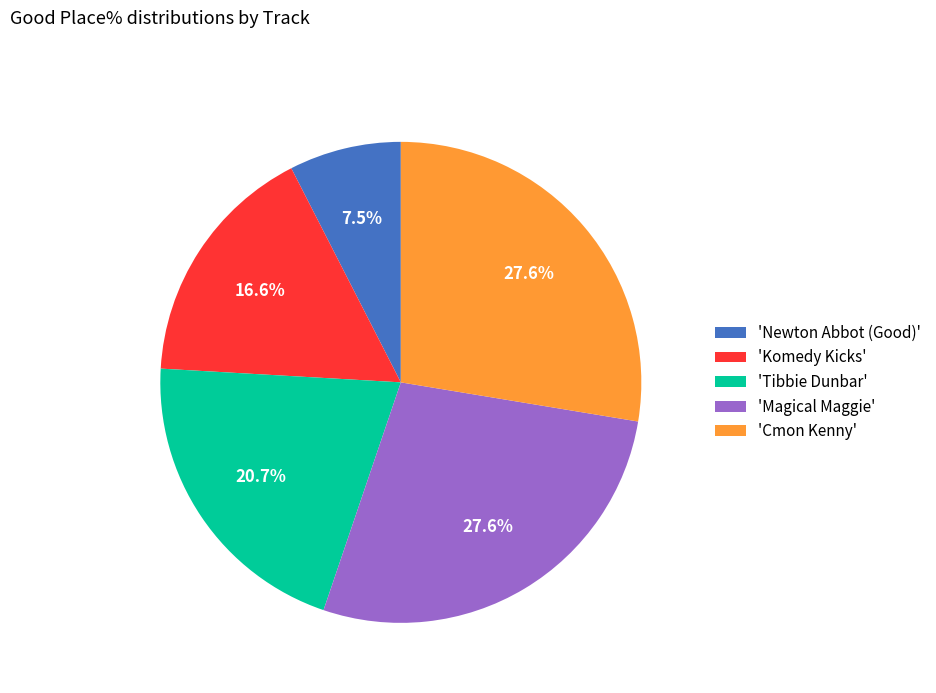

What is the smallest slice in the pie chart?

'Newton Abbot (Good)'